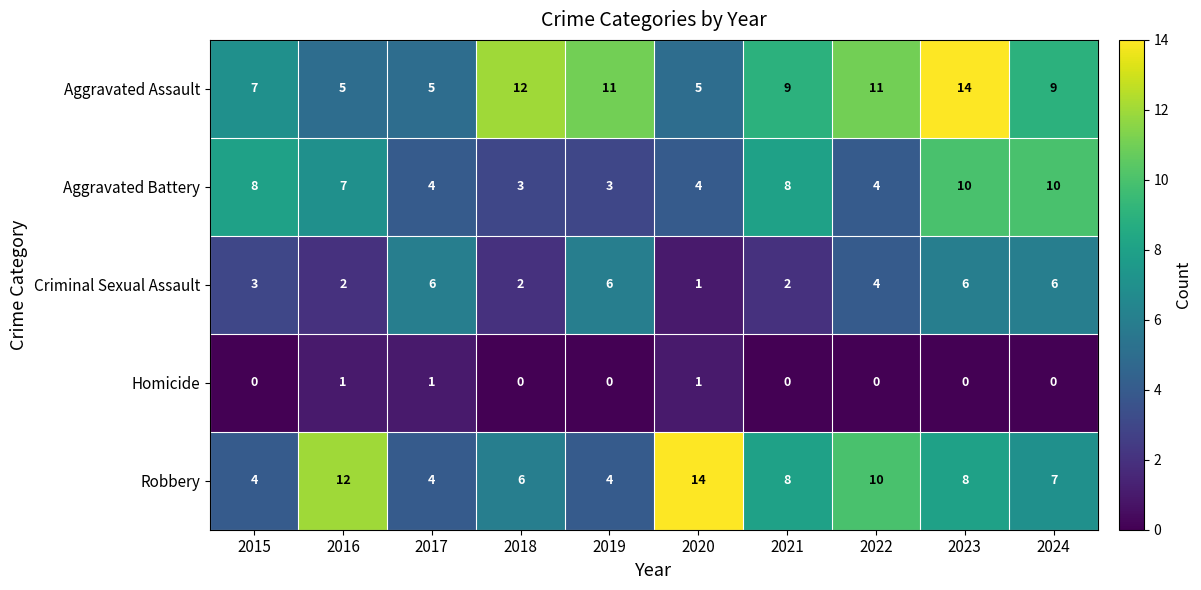

At 2015, list the series in order from largest to smallest.

Aggravated Battery, Aggravated Assault, Robbery, Criminal Sexual Assault, Homicide